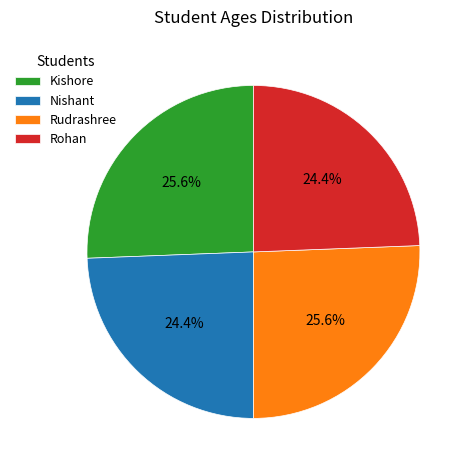

Combined, what portion of the pie is Kishore and Rudrashree?

51.2%